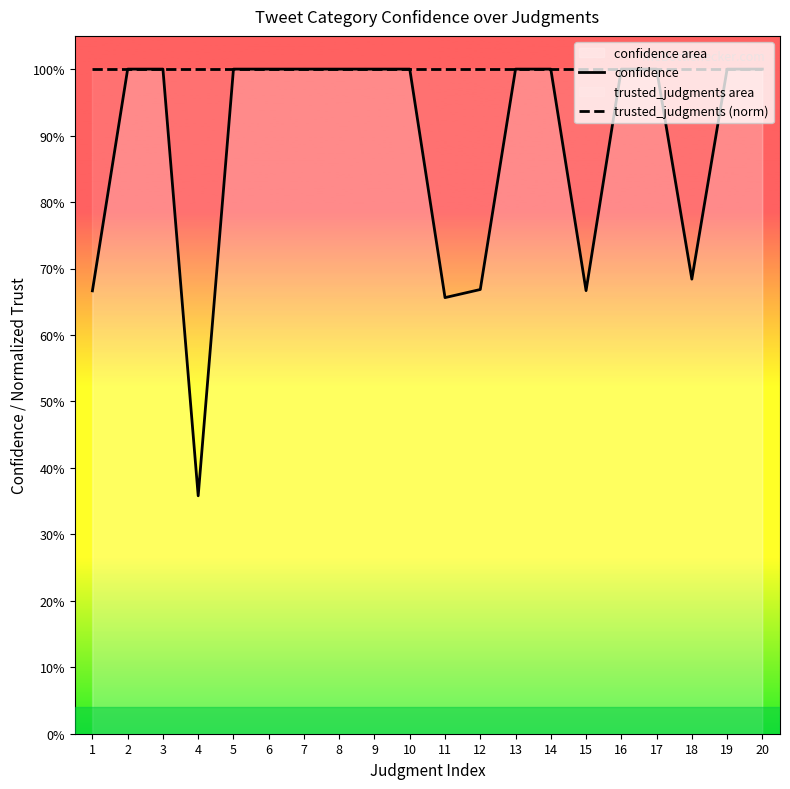

True or false: trusted_judgments (norm) and confidence intersect in this chart.

False